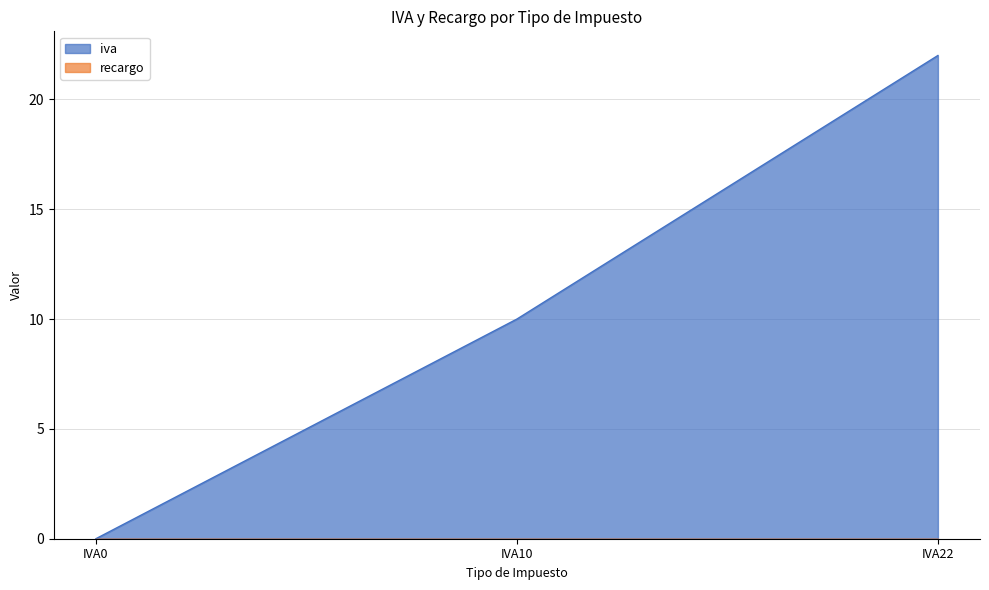

Rank the categories by value from lowest to highest.

IVA0, IVA10, IVA22